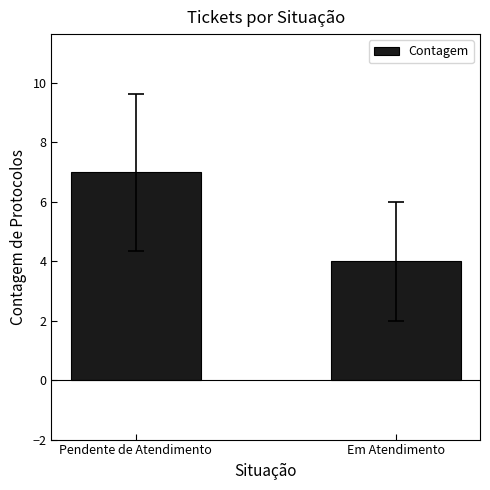

Rank the categories by value from lowest to highest.

Em Atendimento, Pendente de Atendimento